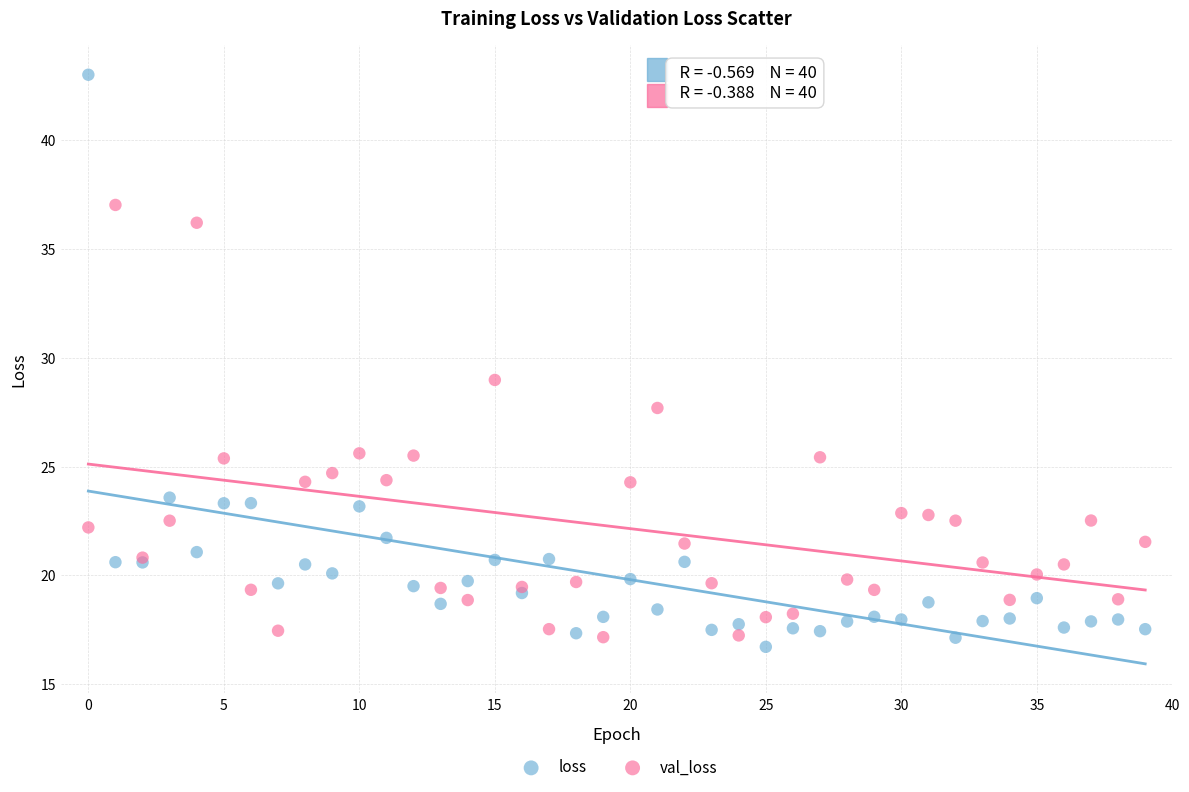

Which series contains the highest Y value?

loss